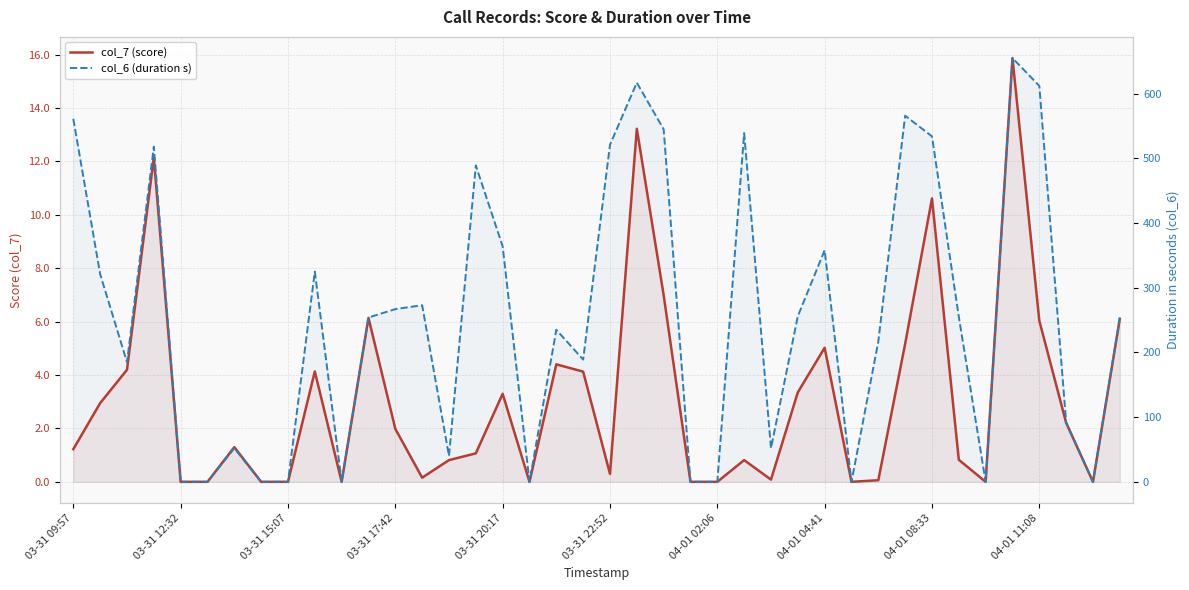

What is the difference between the maximum and minimum values in the col_7 (score) series?

15.9